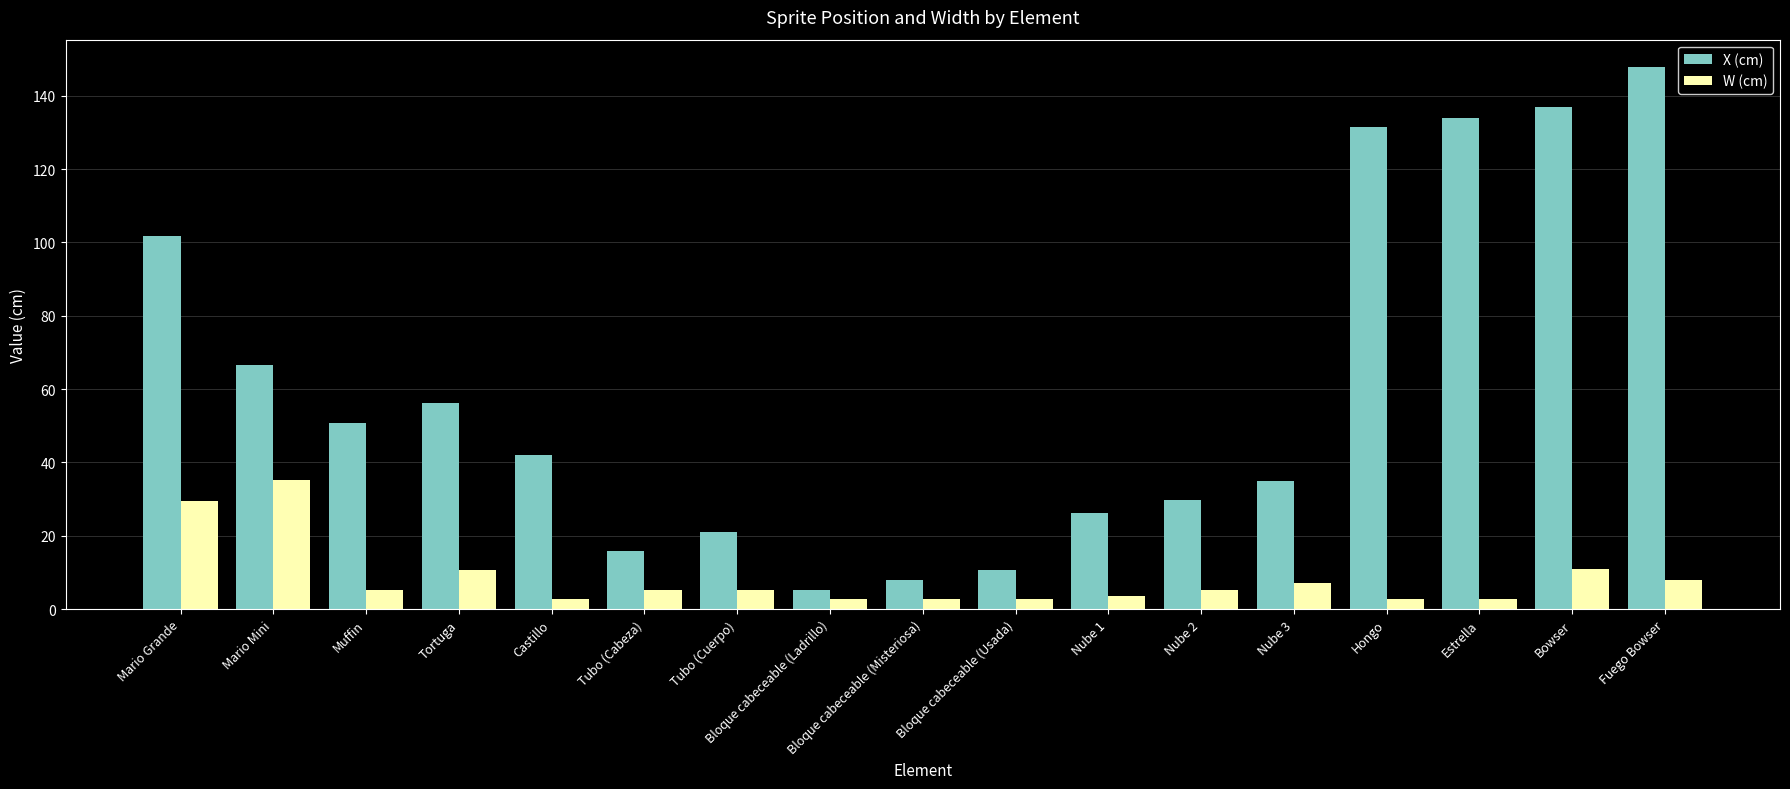

What is the sum of all X (cm) values?

1019.0